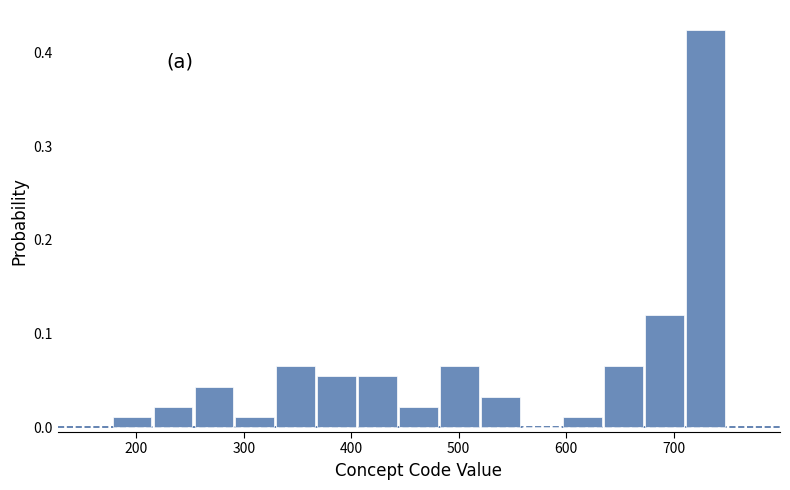

Read against the x-axis, roughly where is the centre of the tallest bar?

730